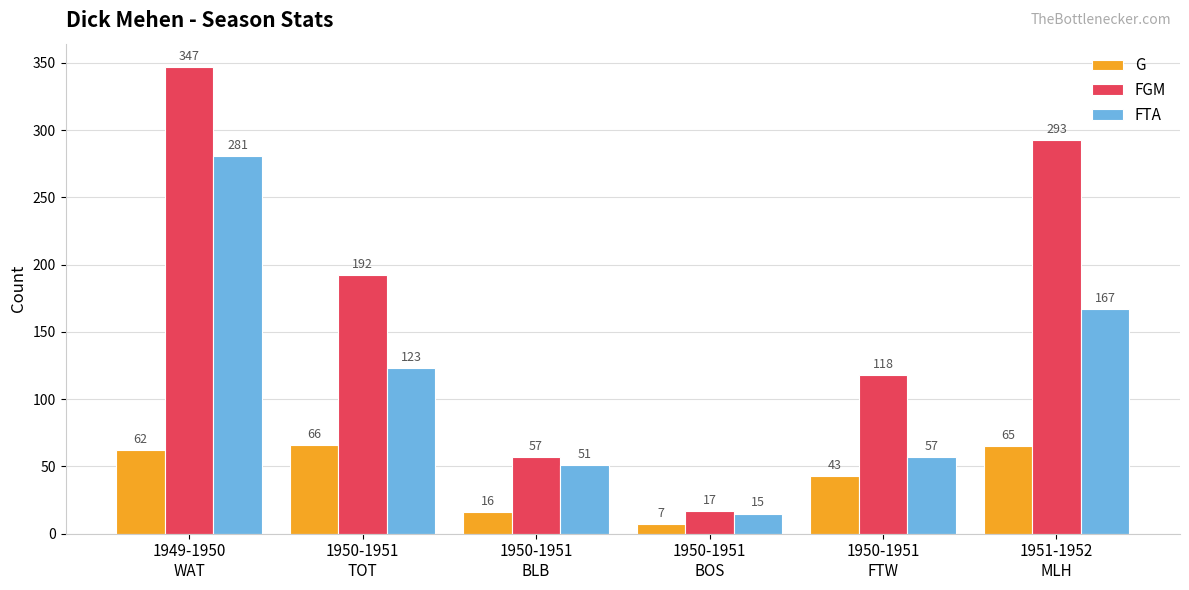

At which category is the sum across all series the highest?

1949-1950
WAT